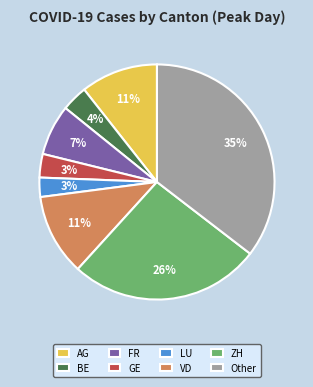

Between VD and ZH, which is larger?

ZH